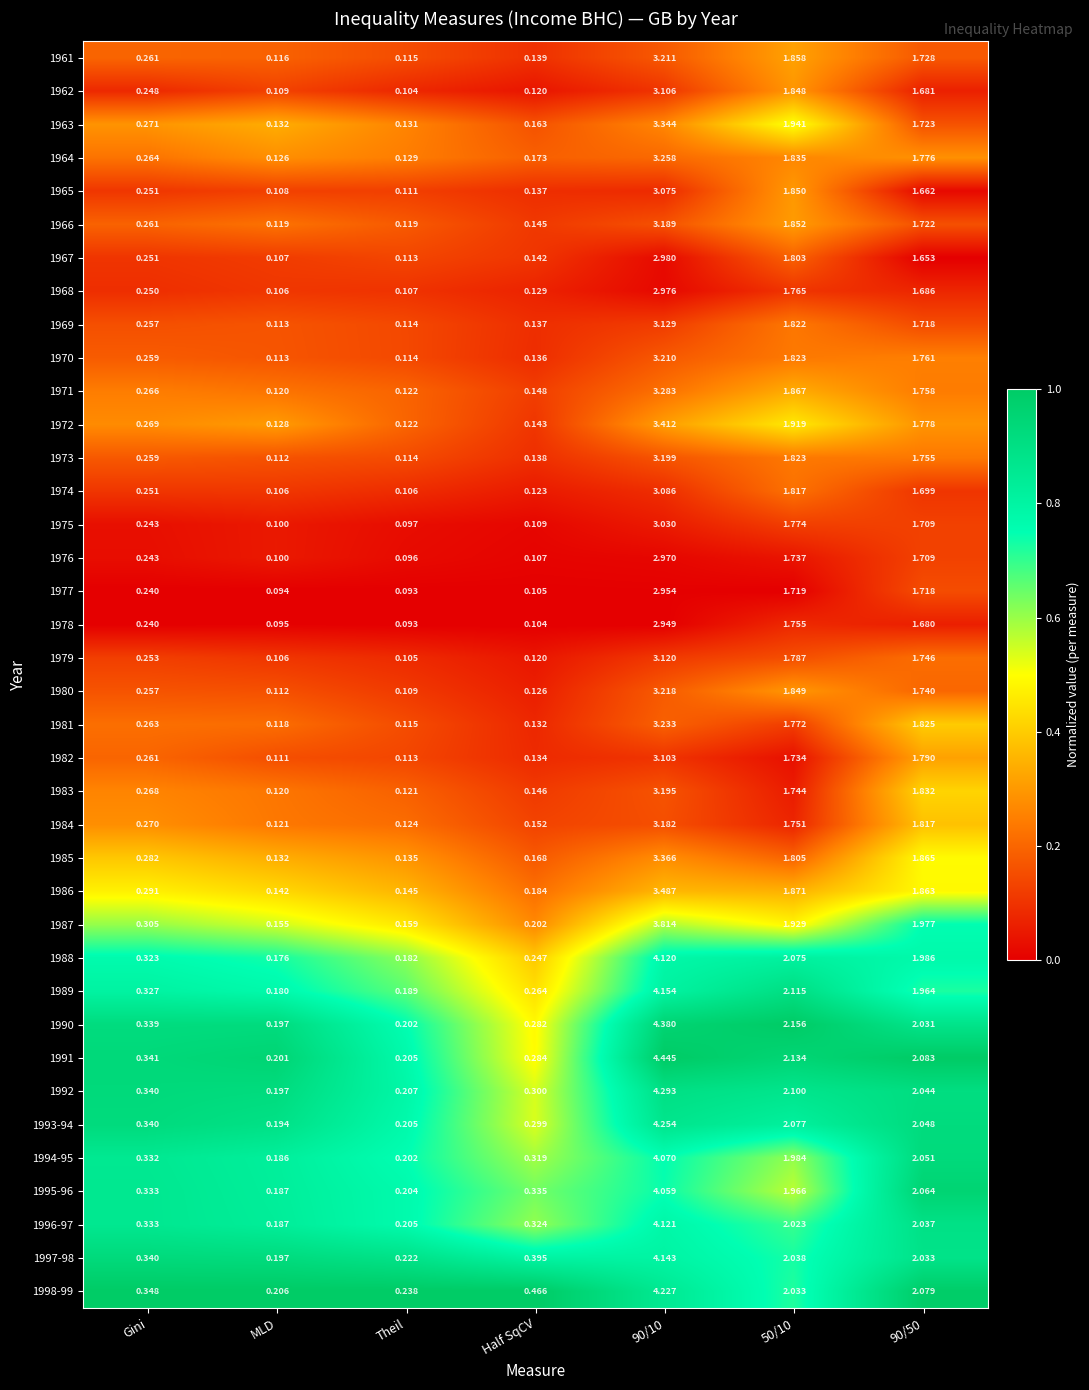

Which label corresponds to the smallest value in the chart?

Theil